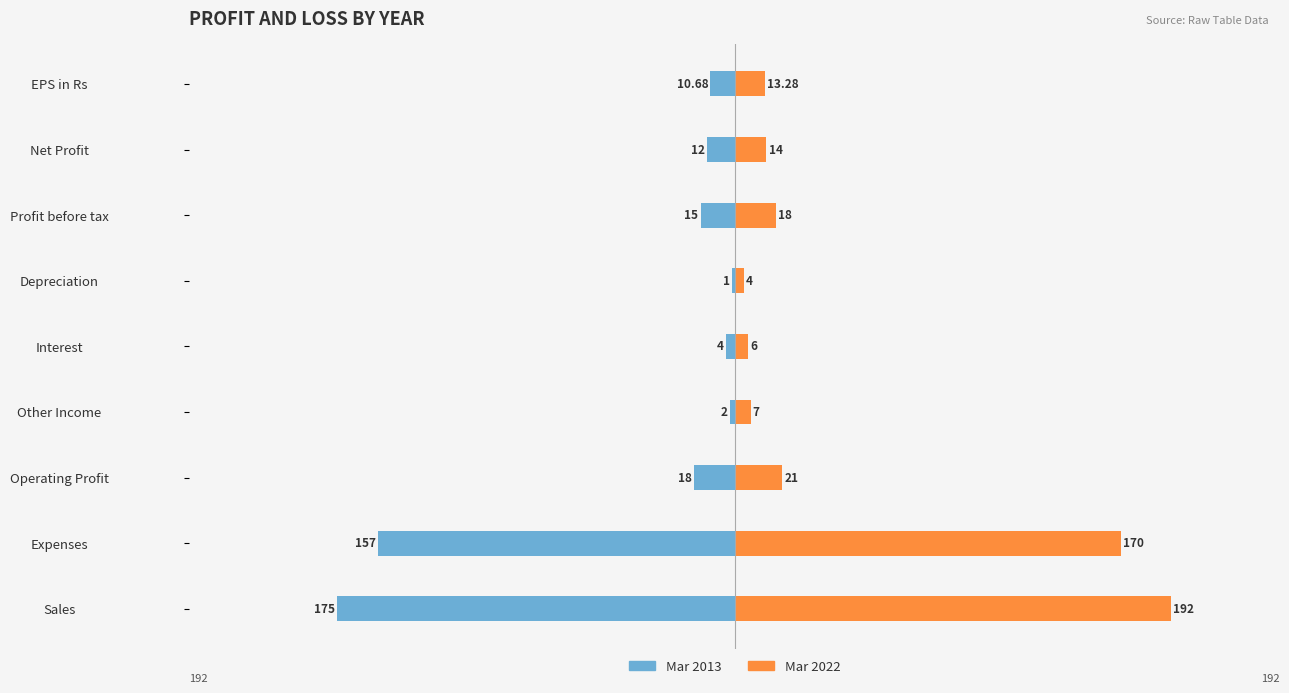

Reading right to left, extract all data points from this chart.

Mar 2013: -10.7	-12.0	-15.0	-1.0	-4.0	-2.0	-18.0	-157.0	-175.0
Mar 2022: 13.3	14.0	18.0	4.0	6.0	7.0	21.0	170.0	192.0